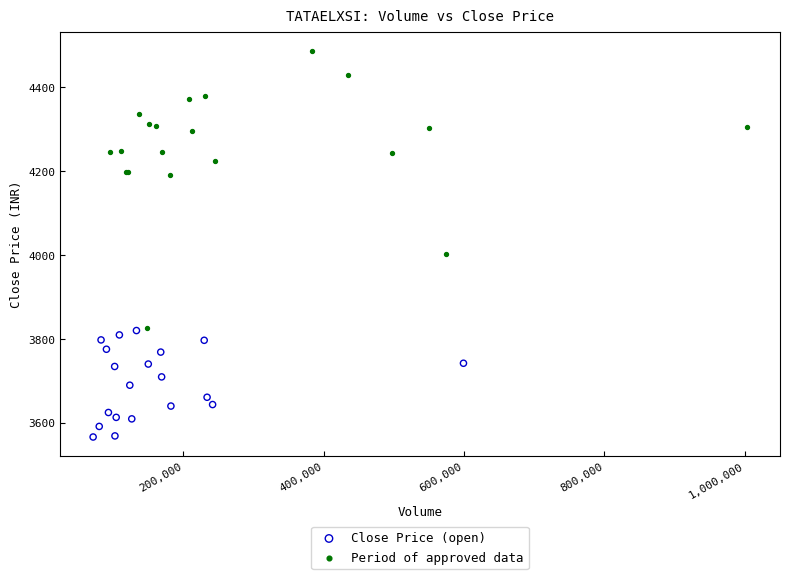

Which series reaches the maximum Y coordinate?

Period of approved data